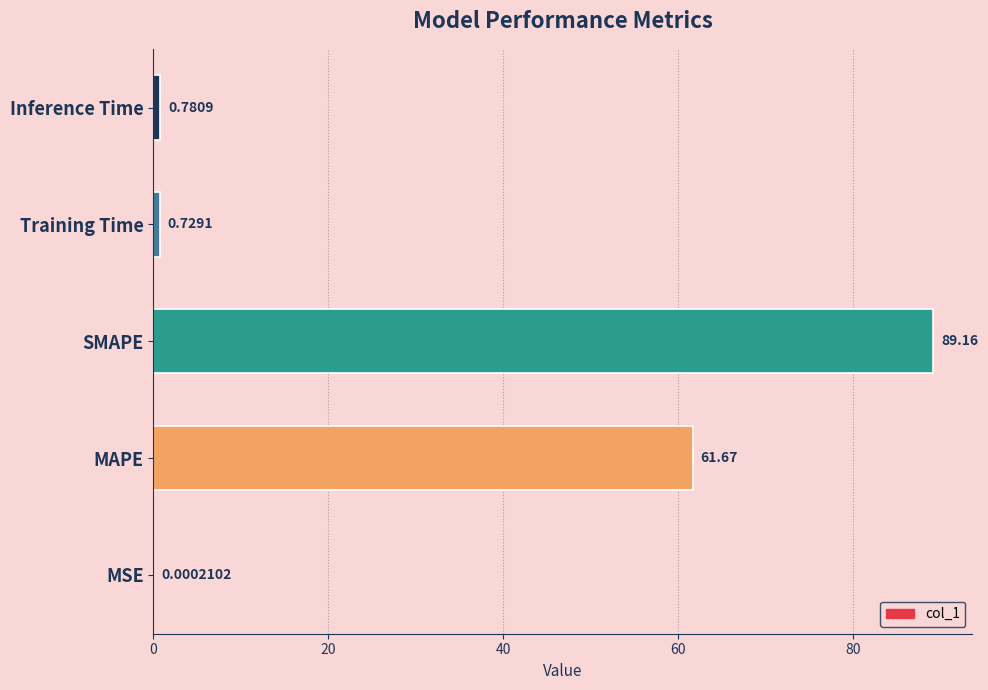

Which has a higher value, SMAPE or MSE?

SMAPE